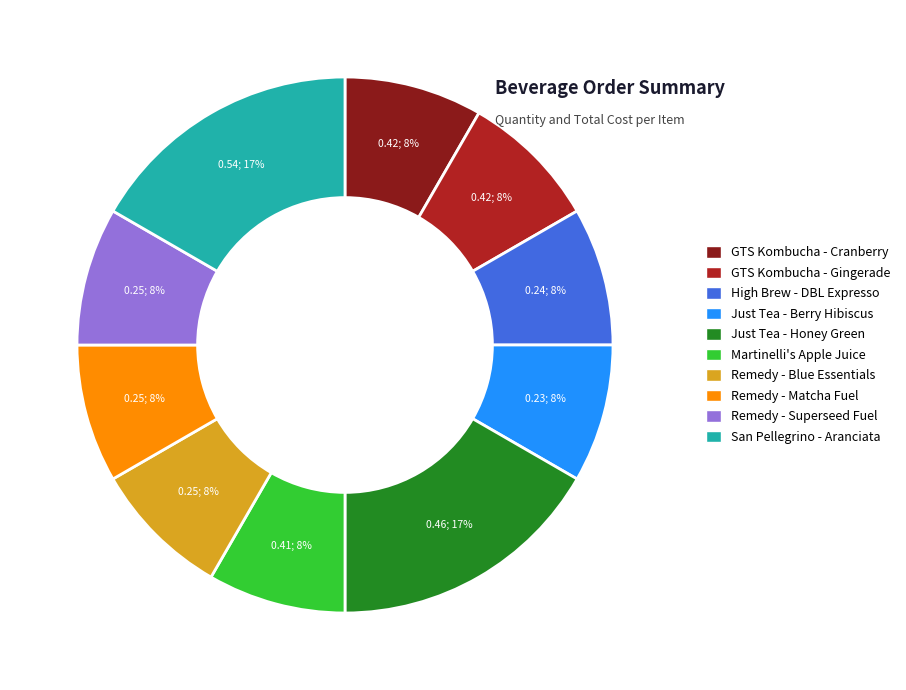

What is the ratio of the value at Just Tea - Berry Hibiscus to the value at GTS Kombucha - Gingerade?

1.0